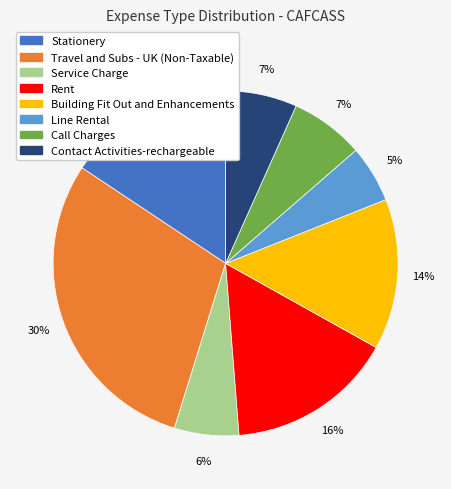

Does Call Charges account for over 50% of the chart?

No